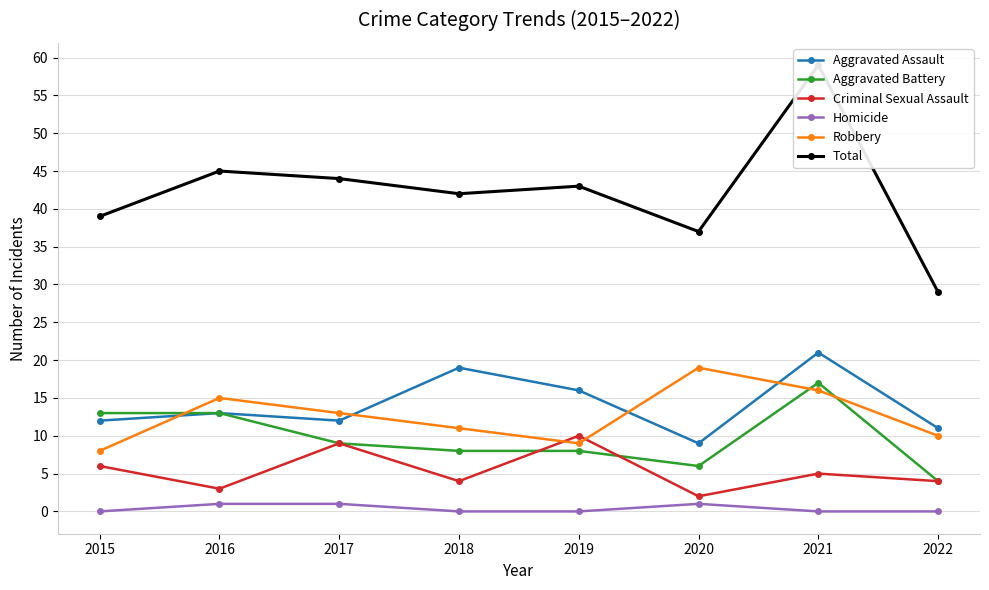

List the series in order of their peak value, highest first.

Total, Aggravated Assault, Robbery, Aggravated Battery, Criminal Sexual Assault, Homicide